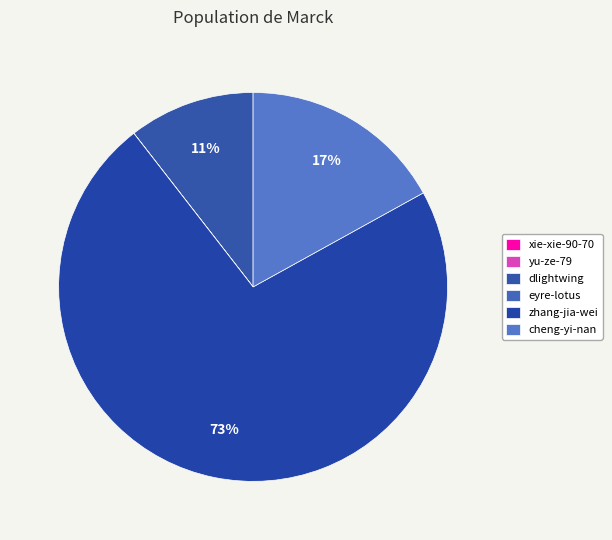

Is it true that zhang-jia-wei is 65% of the pie?

False